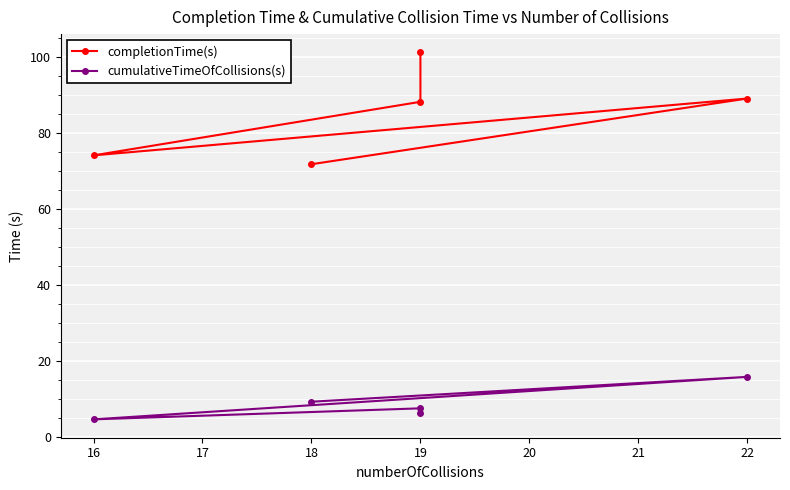

How many interior local valleys does the cumulativeTimeOfCollisions(s) series have?

1